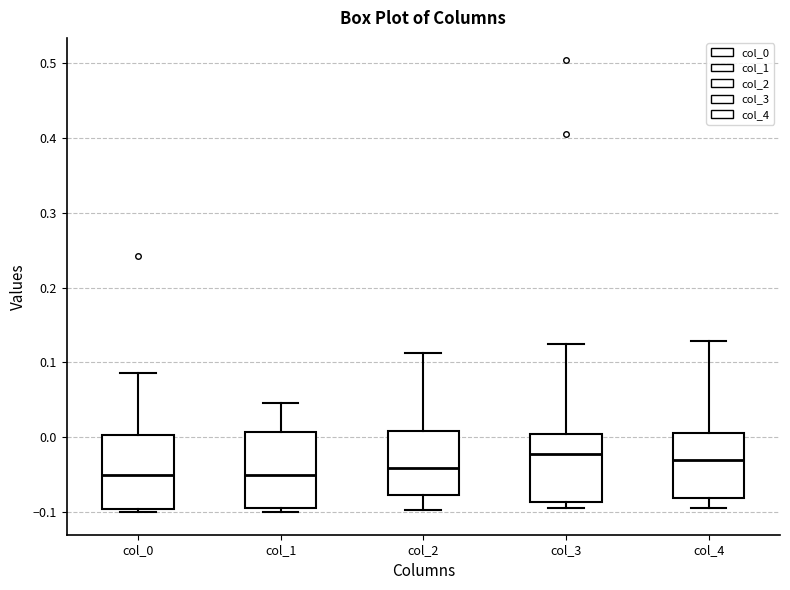

Where is the lower edge of the box for col_1 on the y-axis? The values are not printed on the chart, so give them approximately, as read against the axis.

-0.09